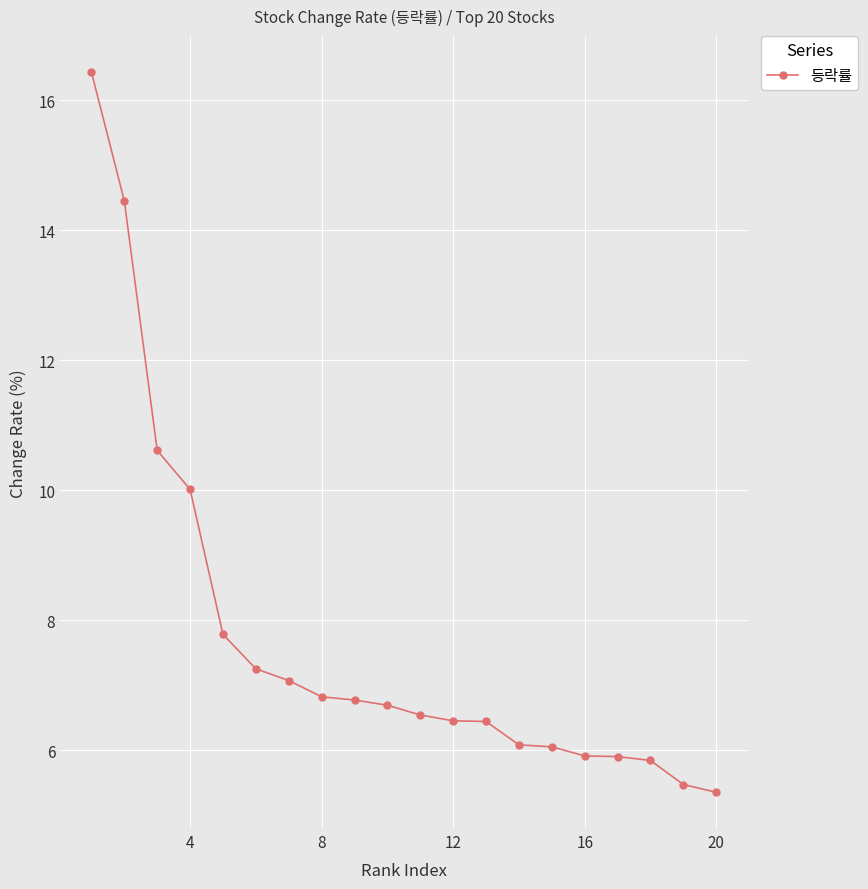

What is the value of the 5th point from the left?

7.8